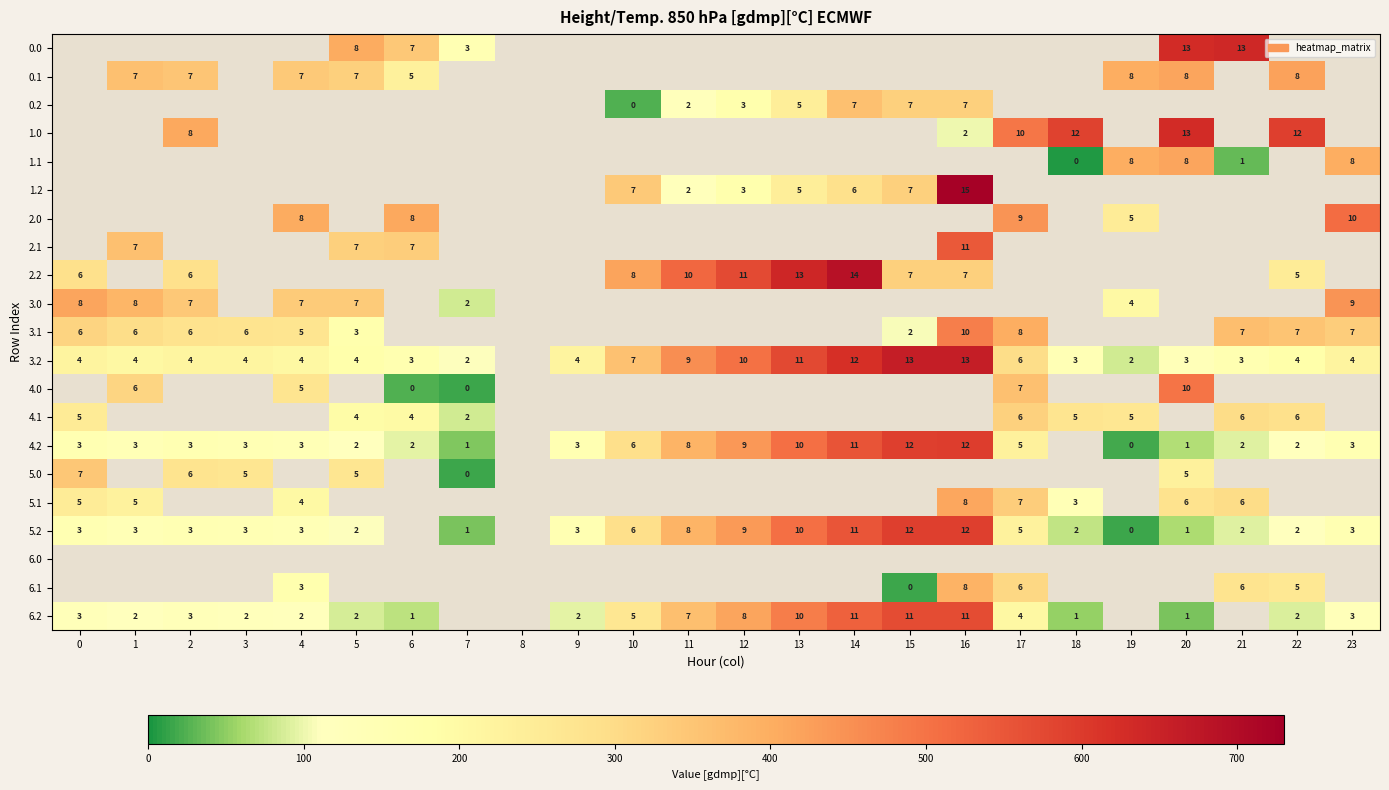

What is the difference between the 6.2 values at 11 and 0?

4